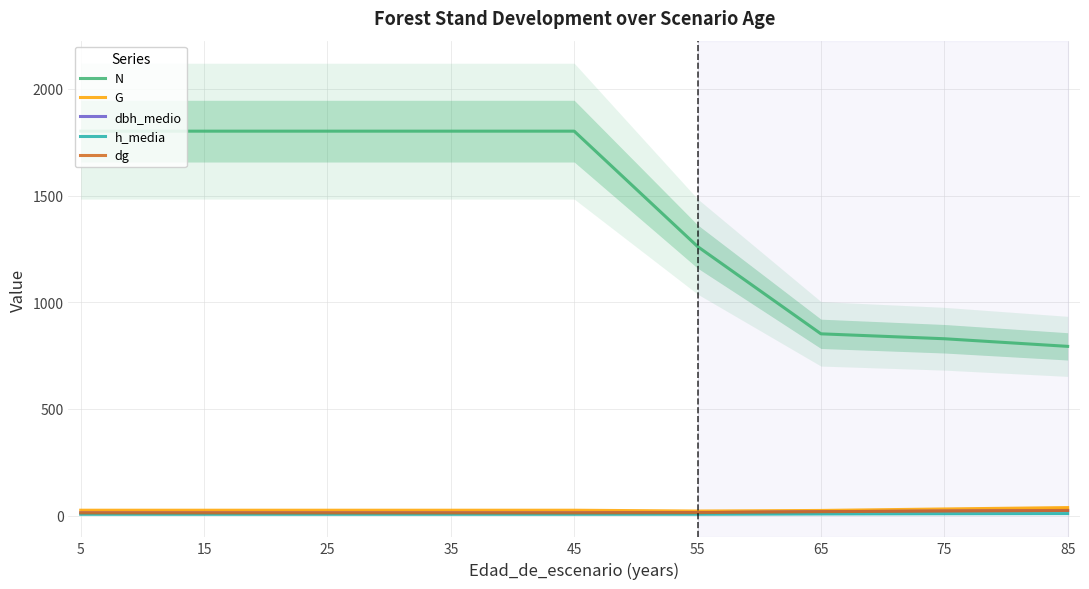

Reading left to right, what are all the values shown in this chart?

N: 1801.8	1801.8	1801.8	1801.8	1801.8	1261.2	852.1	829.1	793.4
G: 25.6	25.6	25.6	25.6	25.6	21.8	24.5	31.5	38.0
dbh_medio: 12.9	12.9	12.9	12.9	12.9	14.1	18.5	21.5	24.2
h_media: 6.5	6.5	6.5	6.5	6.5	6.6	8.0	9.1	9.9
dg: 13.5	13.5	13.5	13.5	13.5	14.5	18.8	22.0	24.7